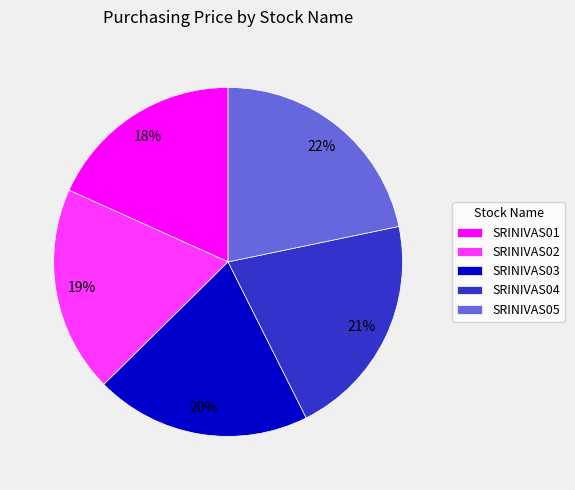

The SRINIVAS01 slice represents 18% of the pie. True or false?

True